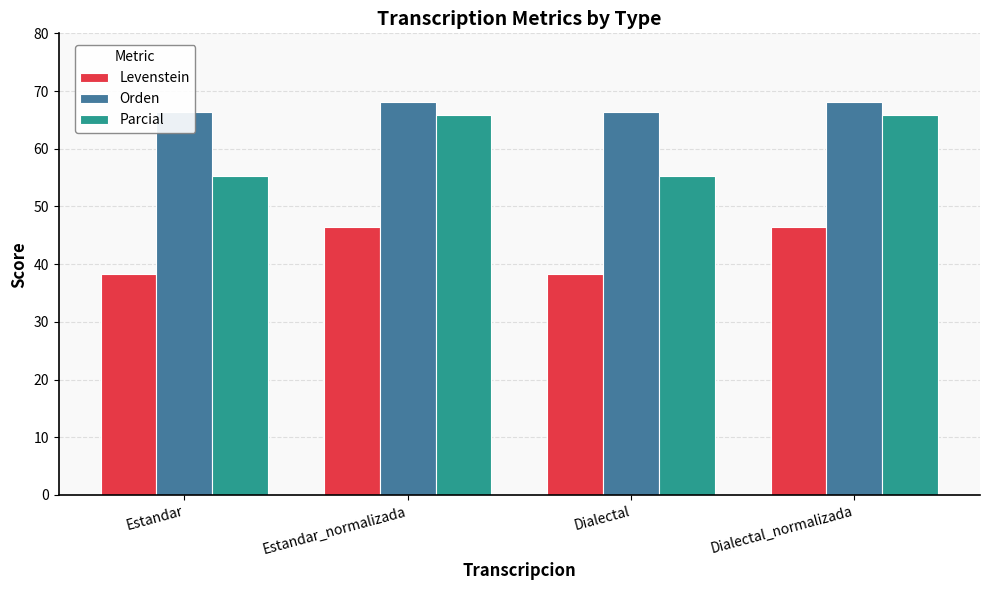

What is the value of the Levenstein bar at the 4th from the left?

46.4